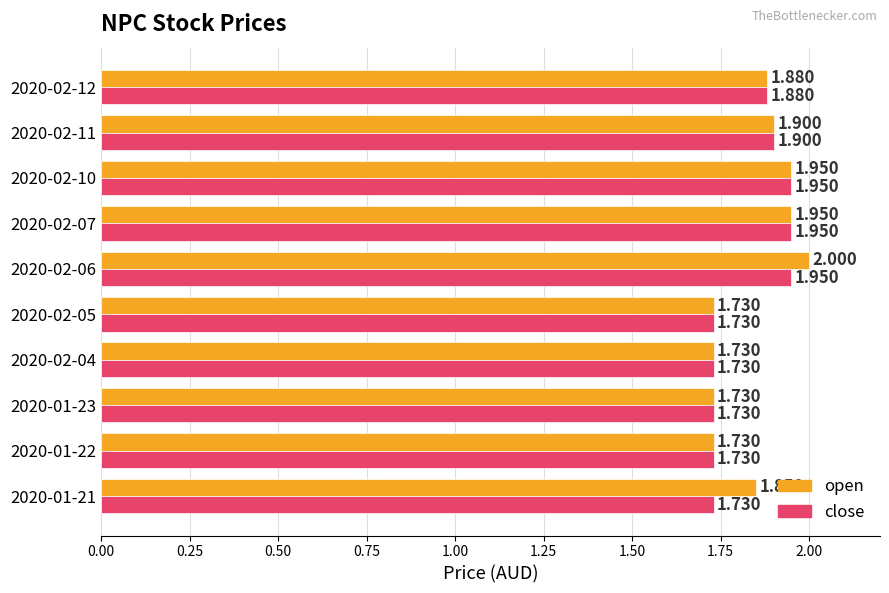

What are all the series names shown in the legend?

open, close